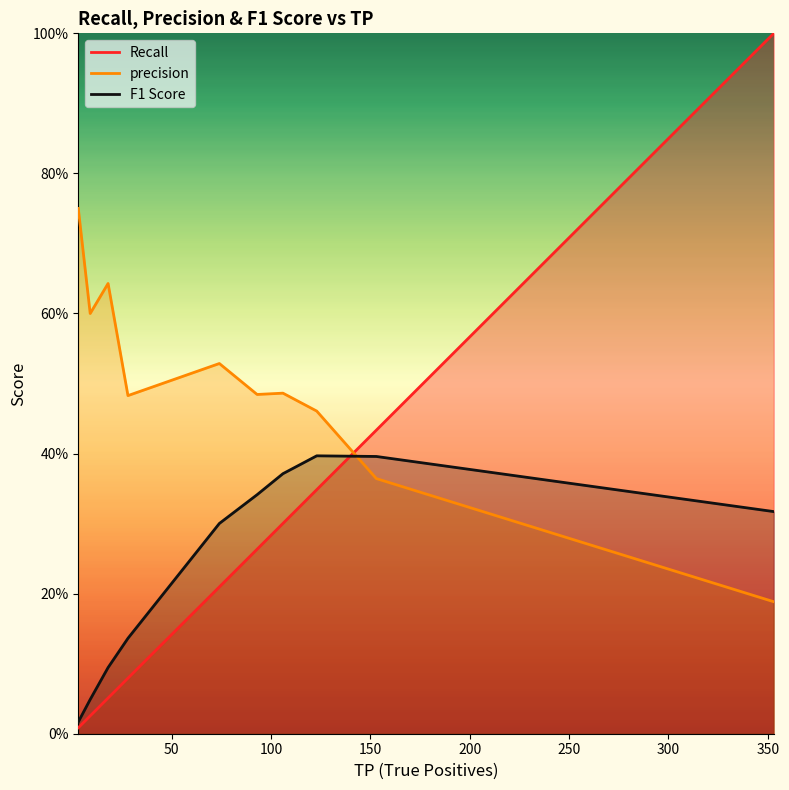

Which series has the largest total across all categories?

precision